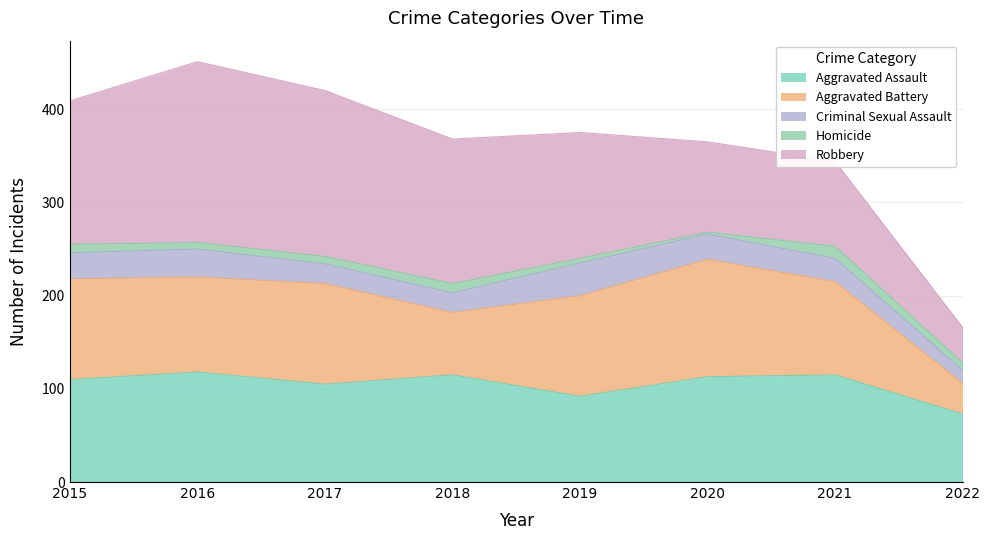

How many data points in Aggravated Assault are less than 113?

4